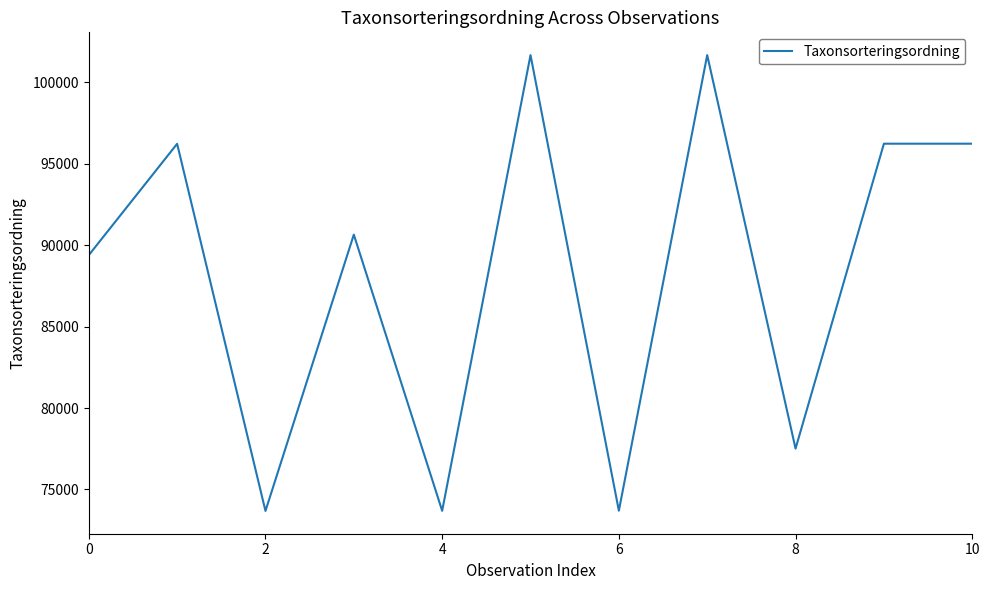

What is the minimum value shown in the chart?

73678